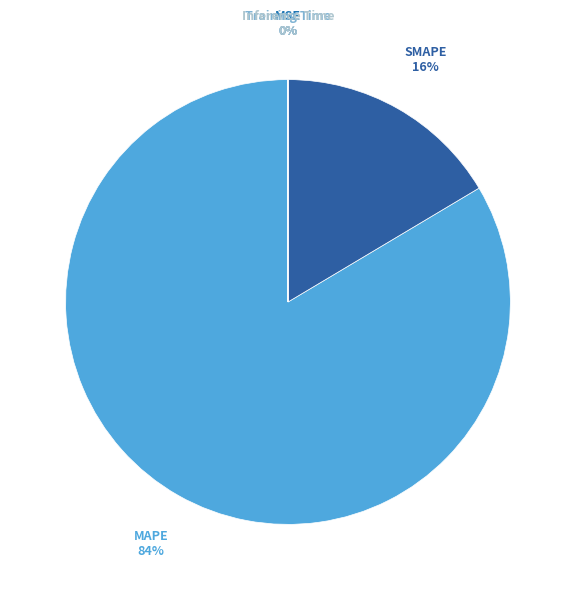

Which slice is the largest?

MAPE